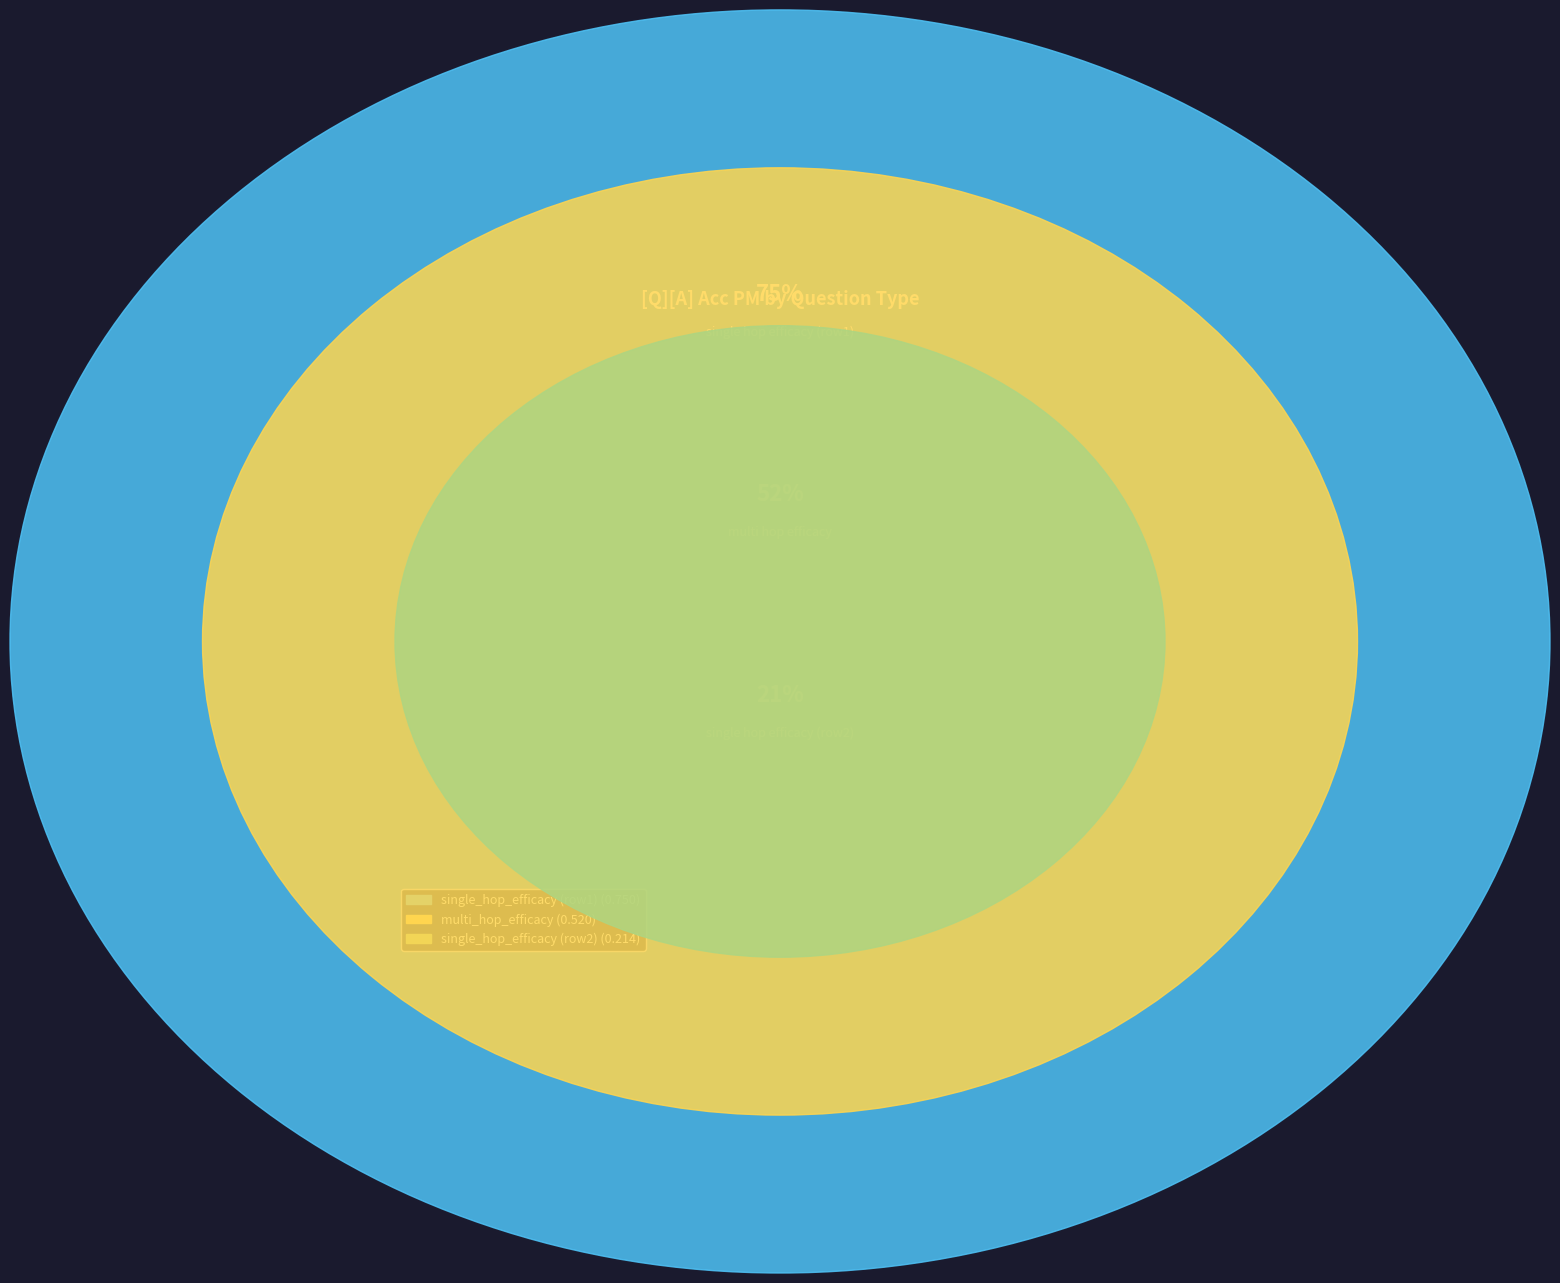

Count the number of slices in the pie.

3